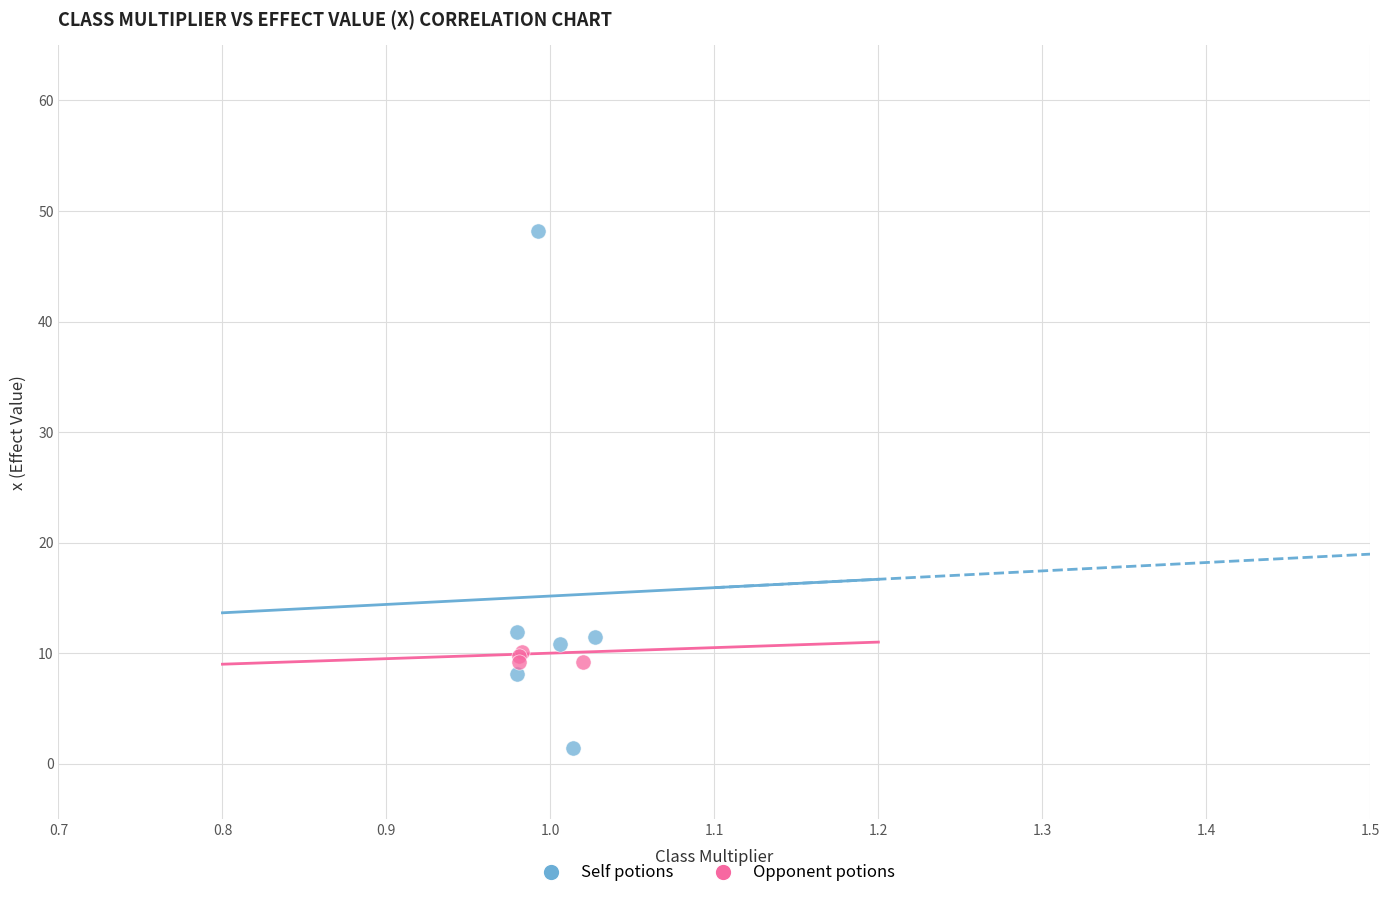

Which series reaches the maximum Y coordinate?

Self potions